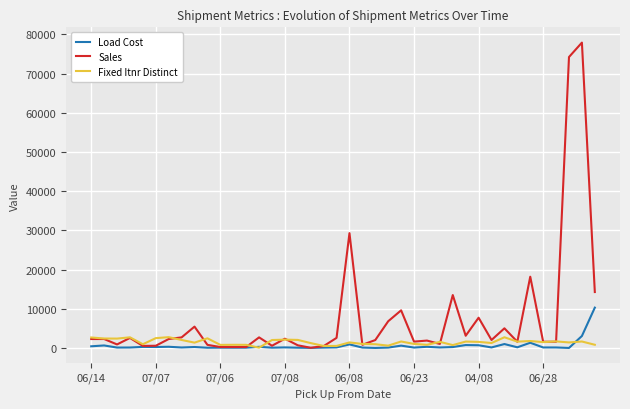

Which series has the largest range (max minus min)?

Sales